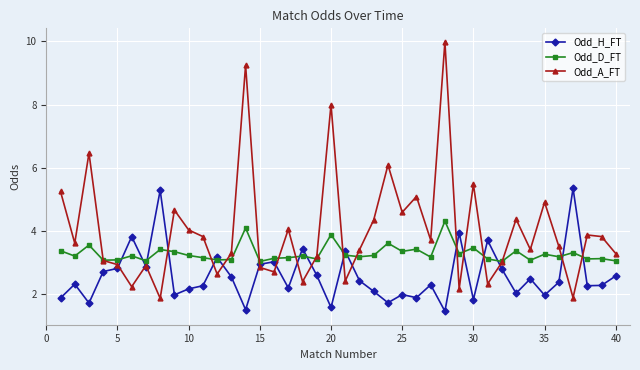

True or false: Odd_D_FT has more than 2 points higher than both neighbors.

True